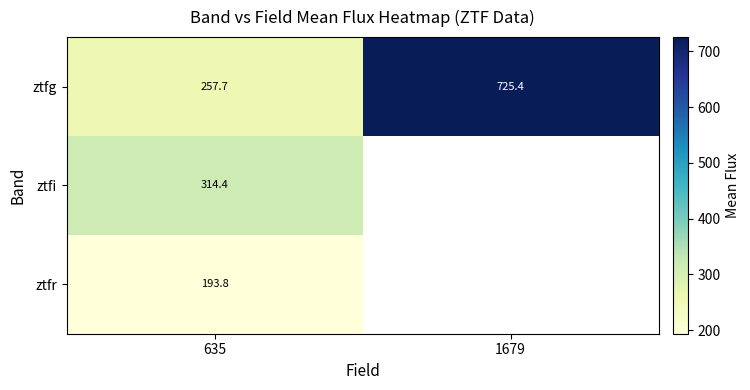

What is the minimum value shown in the chart?

193.8